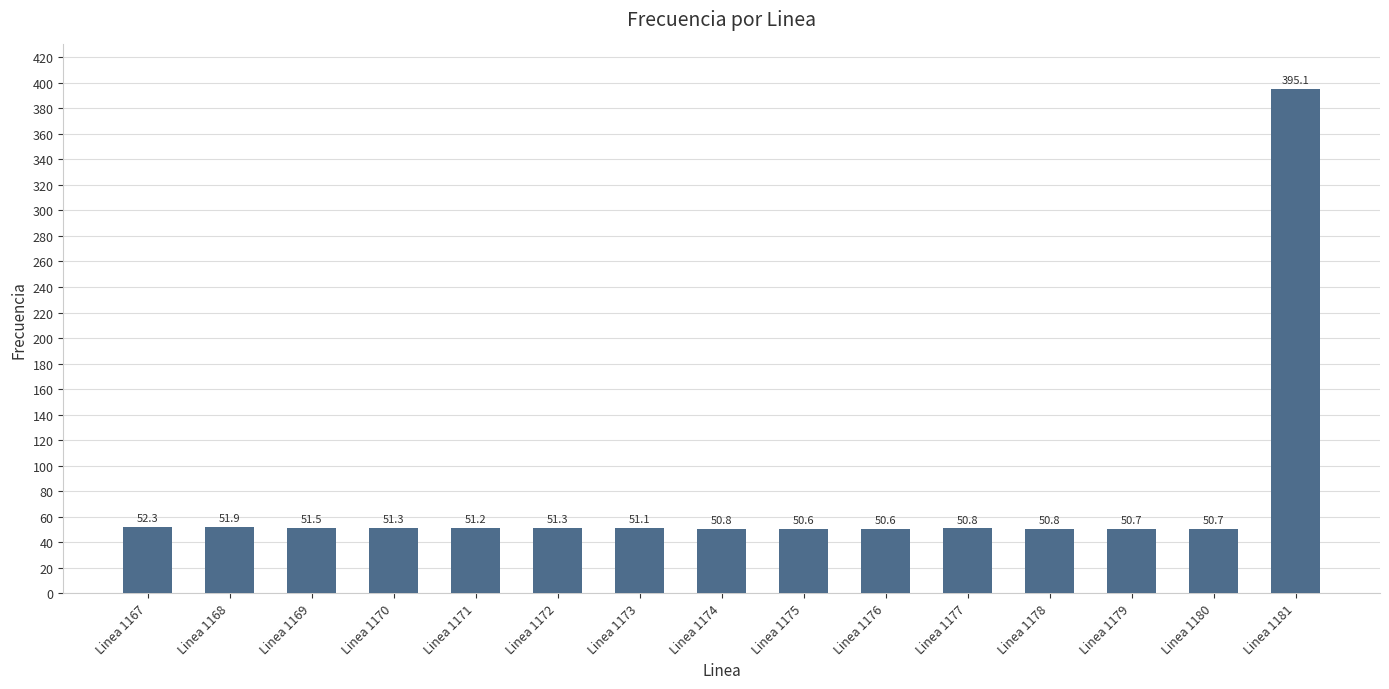

Between Linea 1181 and Linea 1168, which is larger?

Linea 1181